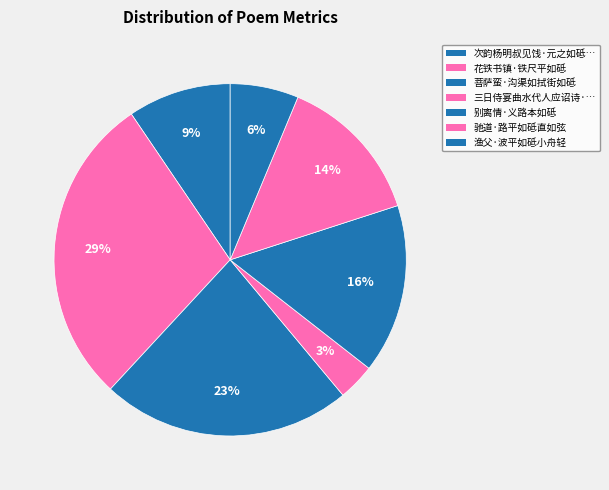

What is the largest slice in the pie chart?

花铁书镇·铁尺平如砥